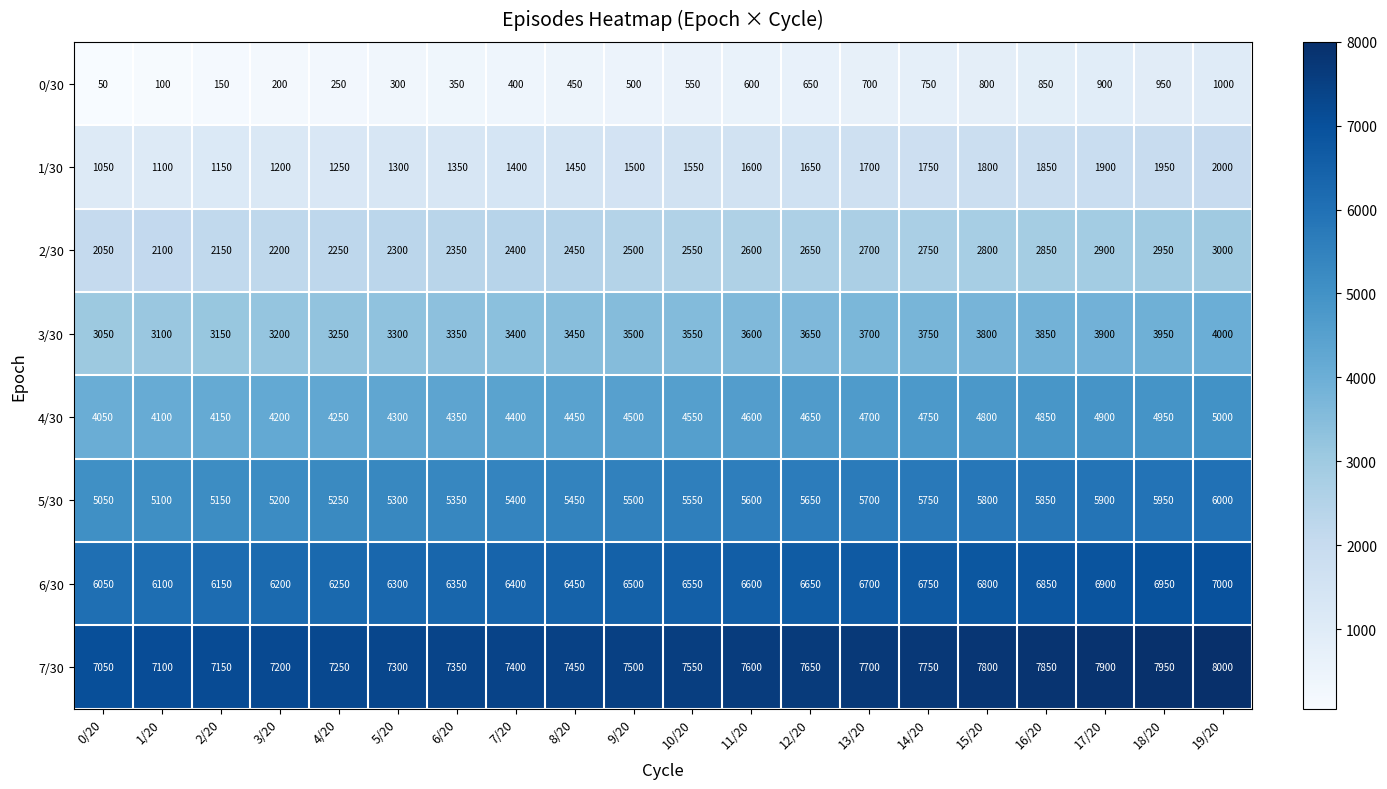

Where is 1/30 nearest to the value 1525?

9/20